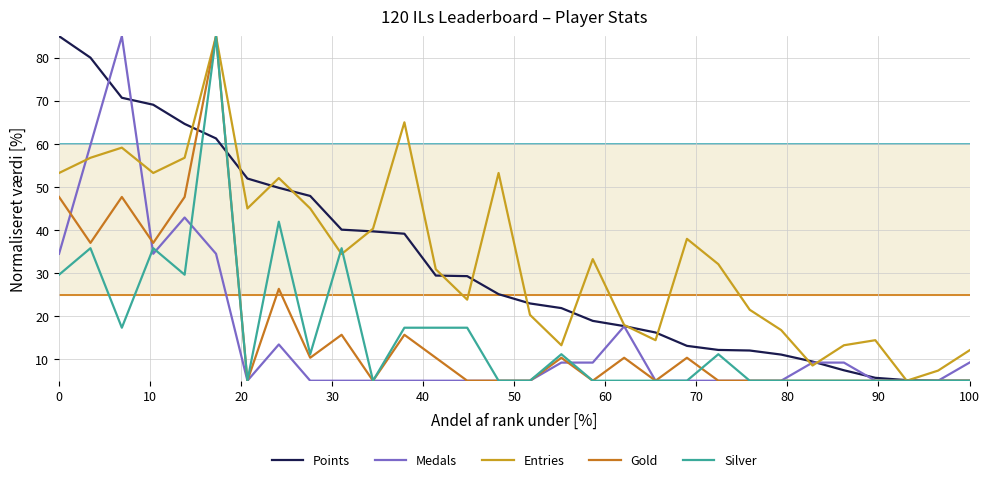

What is the lowest value of the Silver series?

5.0